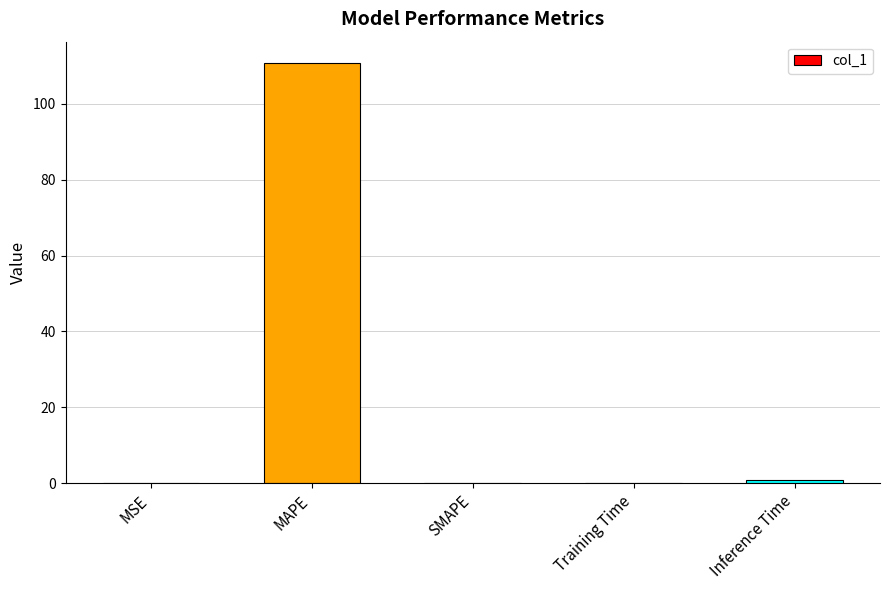

What is the change in value from MAPE to SMAPE?

-110.8